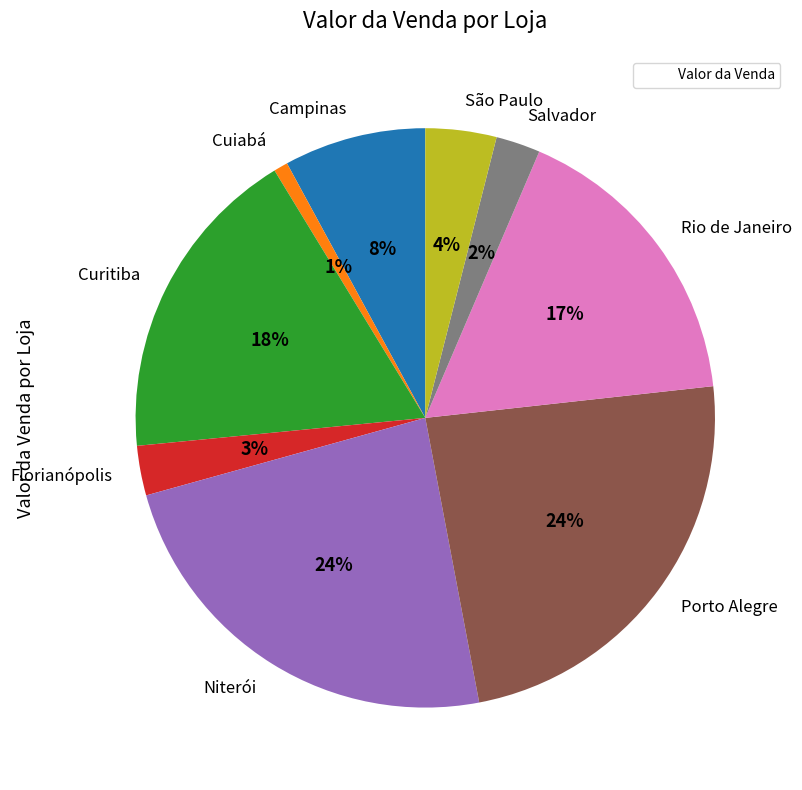

True or false: Cuiabá accounts for 1% of the total.

True